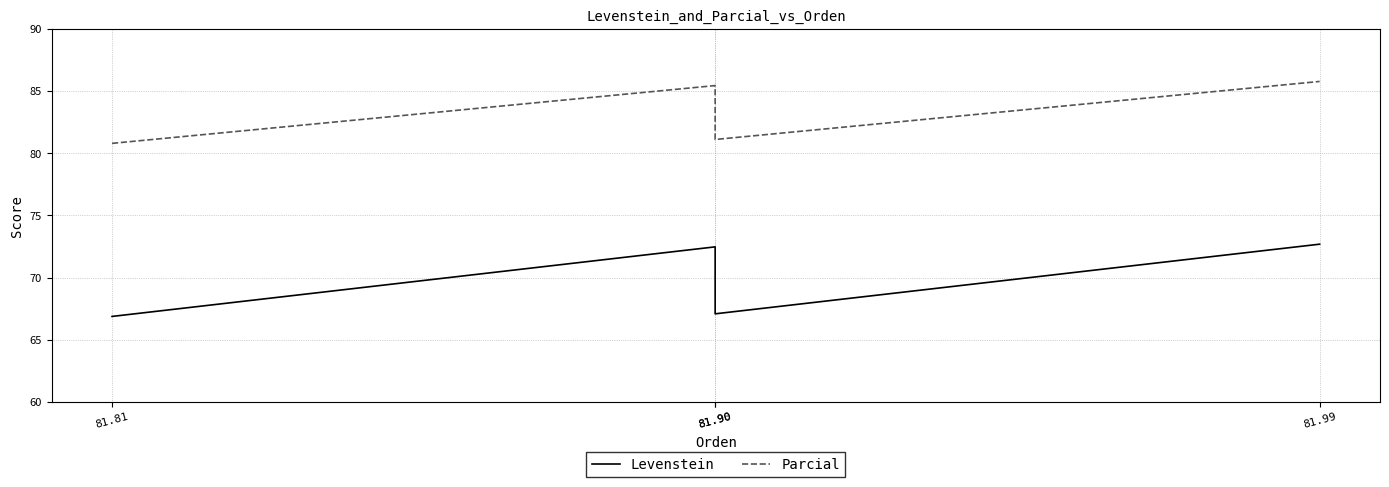

True or false: Levenstein has more than 1 points higher than both neighbors.

False